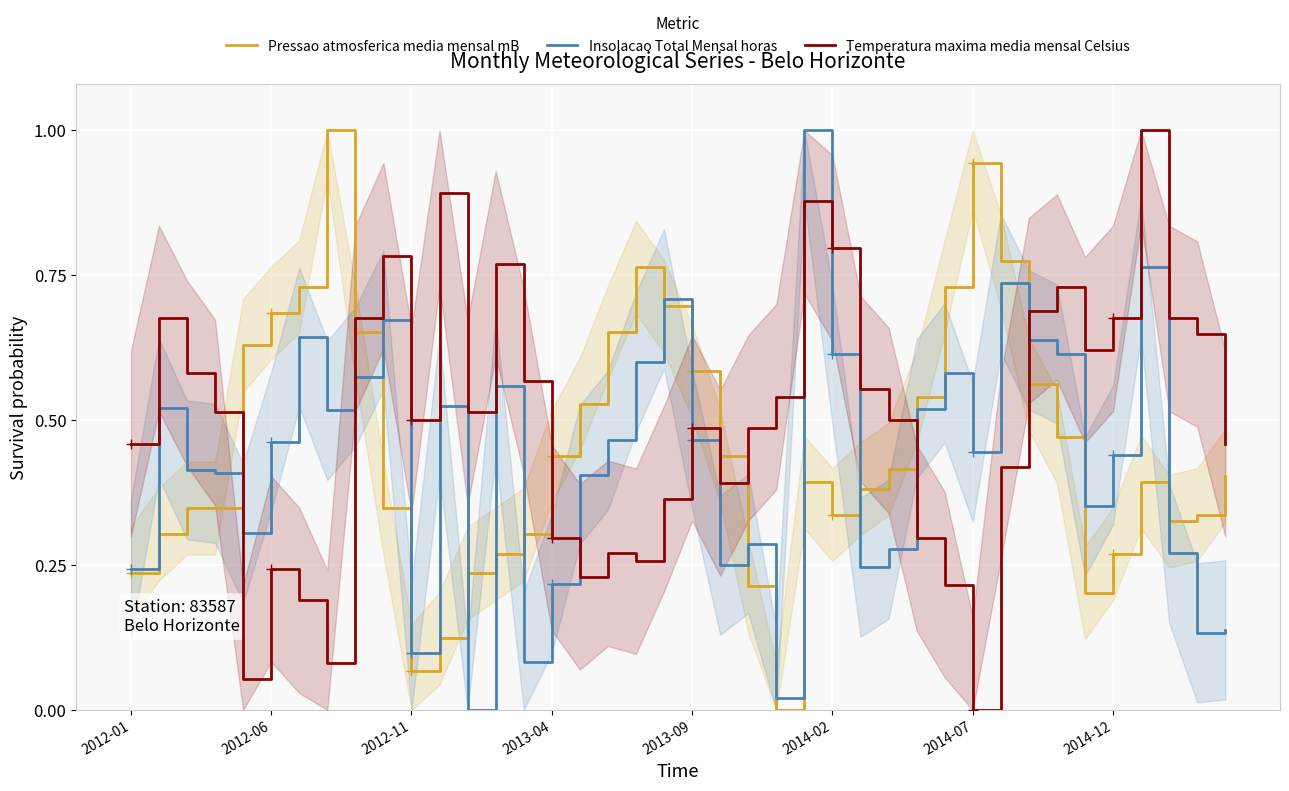

At 18, list the series in order from largest to smallest.

Pressao atmosferica media mensal mB, Insolacao Total Mensal horas, Temperatura maxima media mensal Celsius